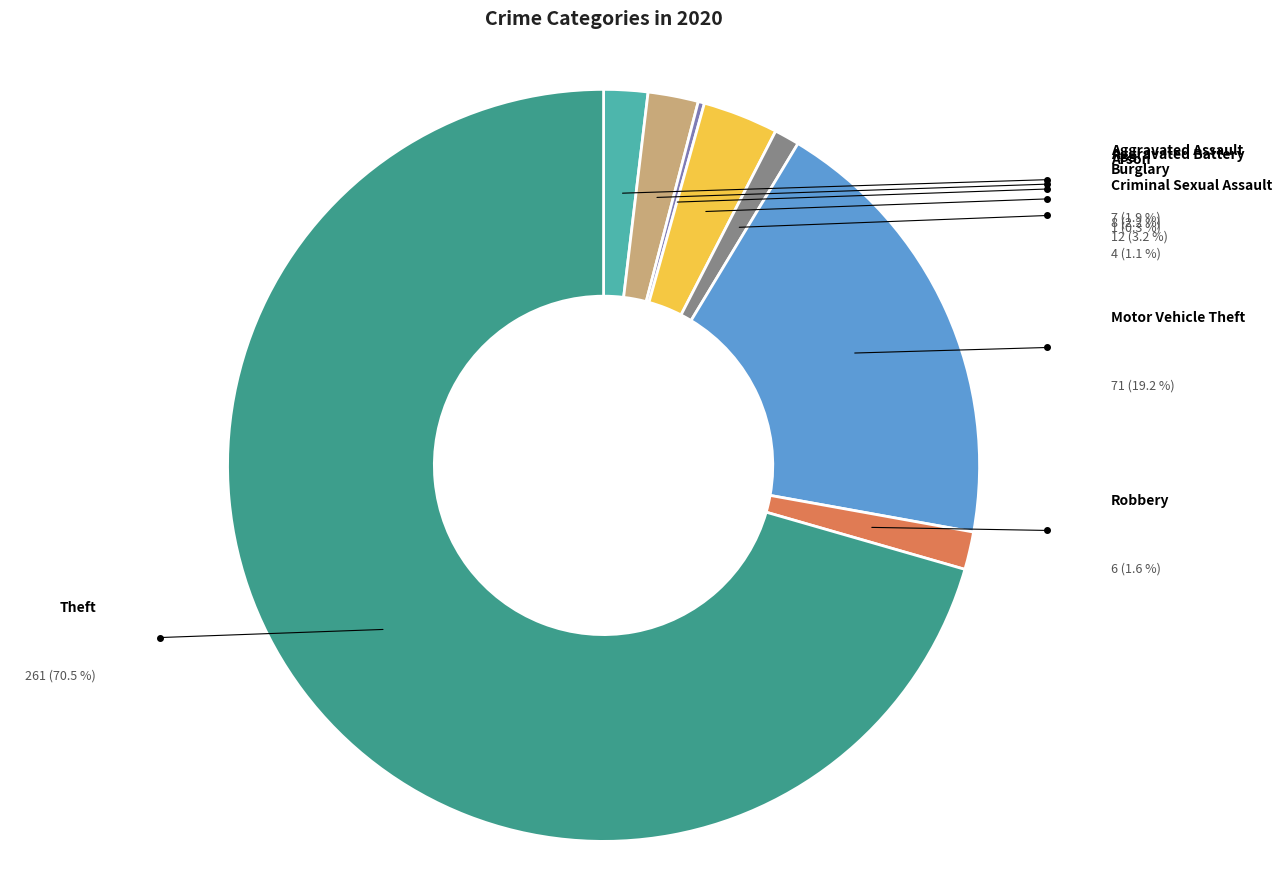

Rank the categories by value from lowest to highest.

Arson, Criminal Sexual Assault, Robbery, Aggravated Assault, Aggravated Battery, Burglary, Motor Vehicle Theft, Theft